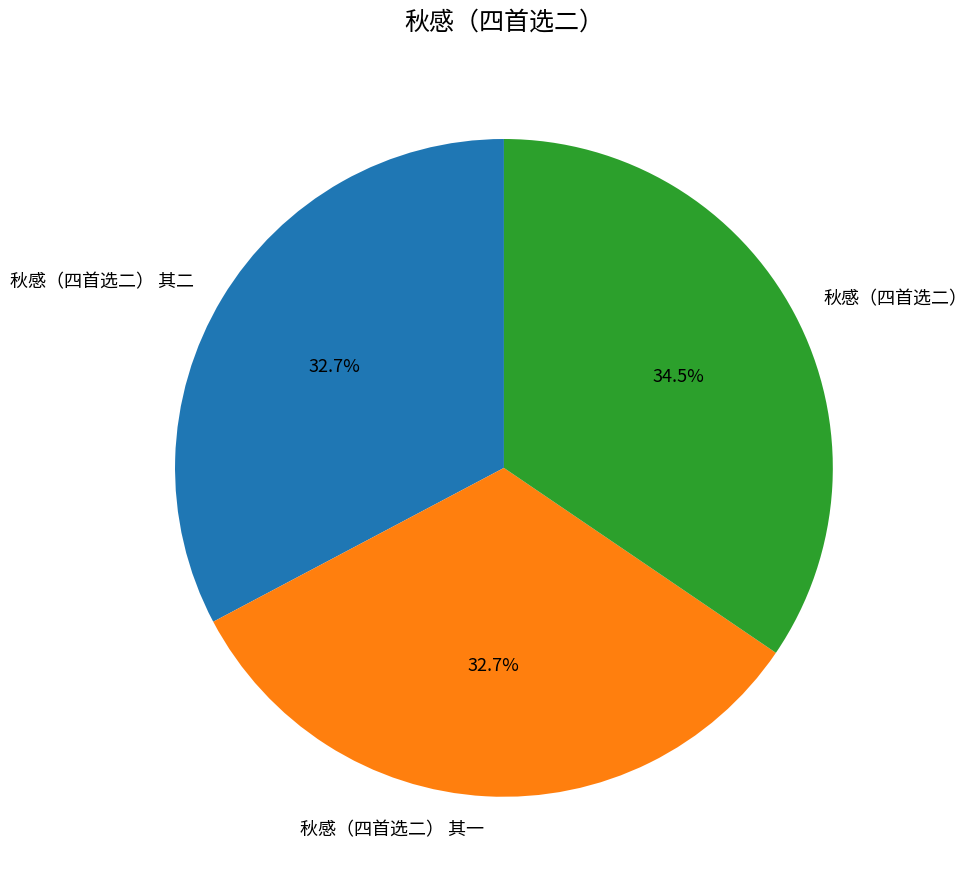

Which has a higher value, 秋感（四首选二） 其二 or 秋感（四首选二）?

秋感（四首选二）